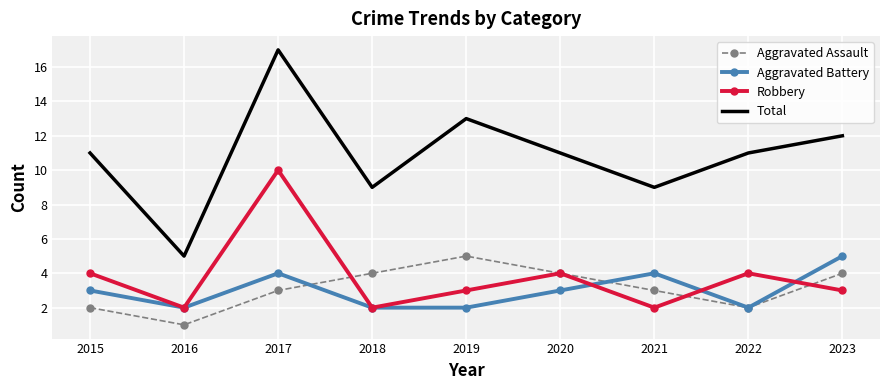

At which label does Robbery first exceed 3?

2015